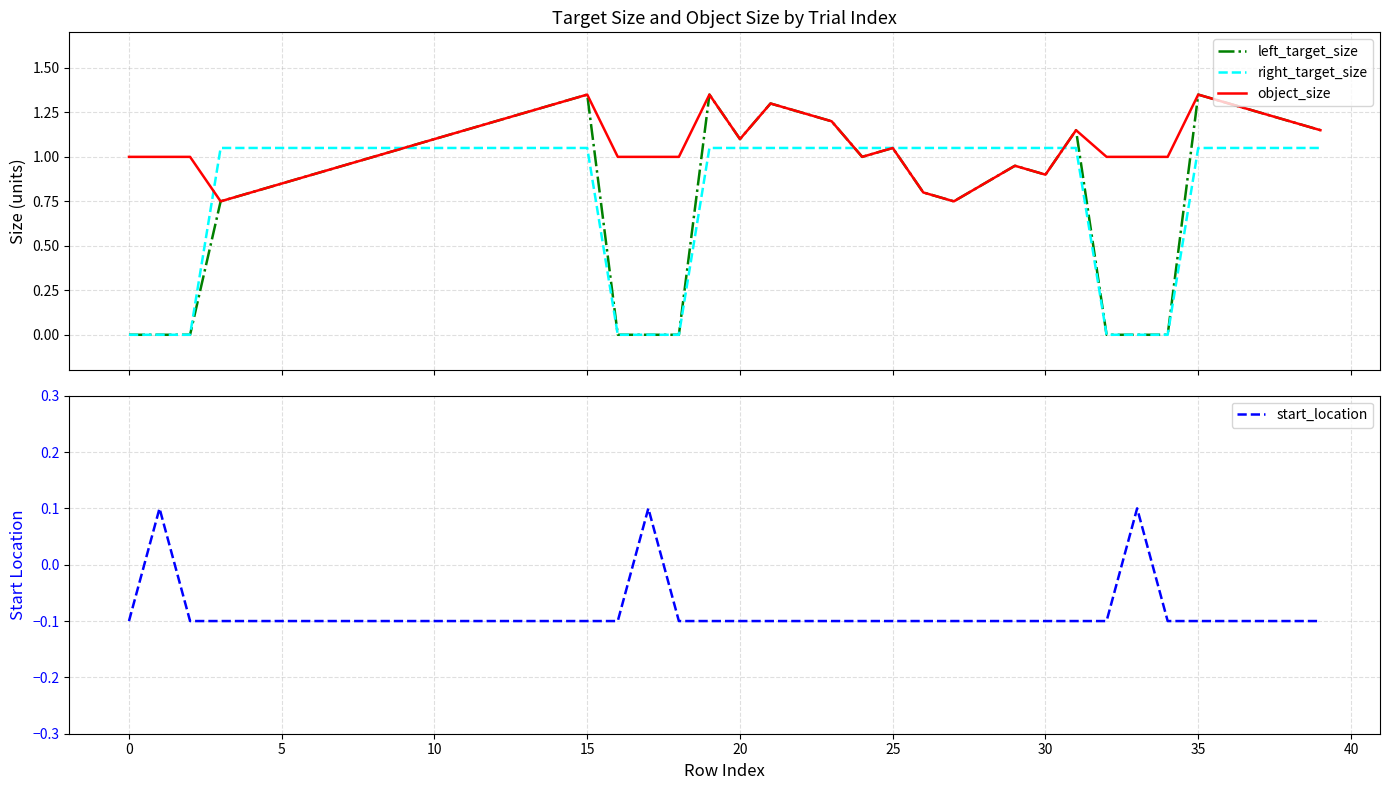

What is the total value across all series at 30?

2.9